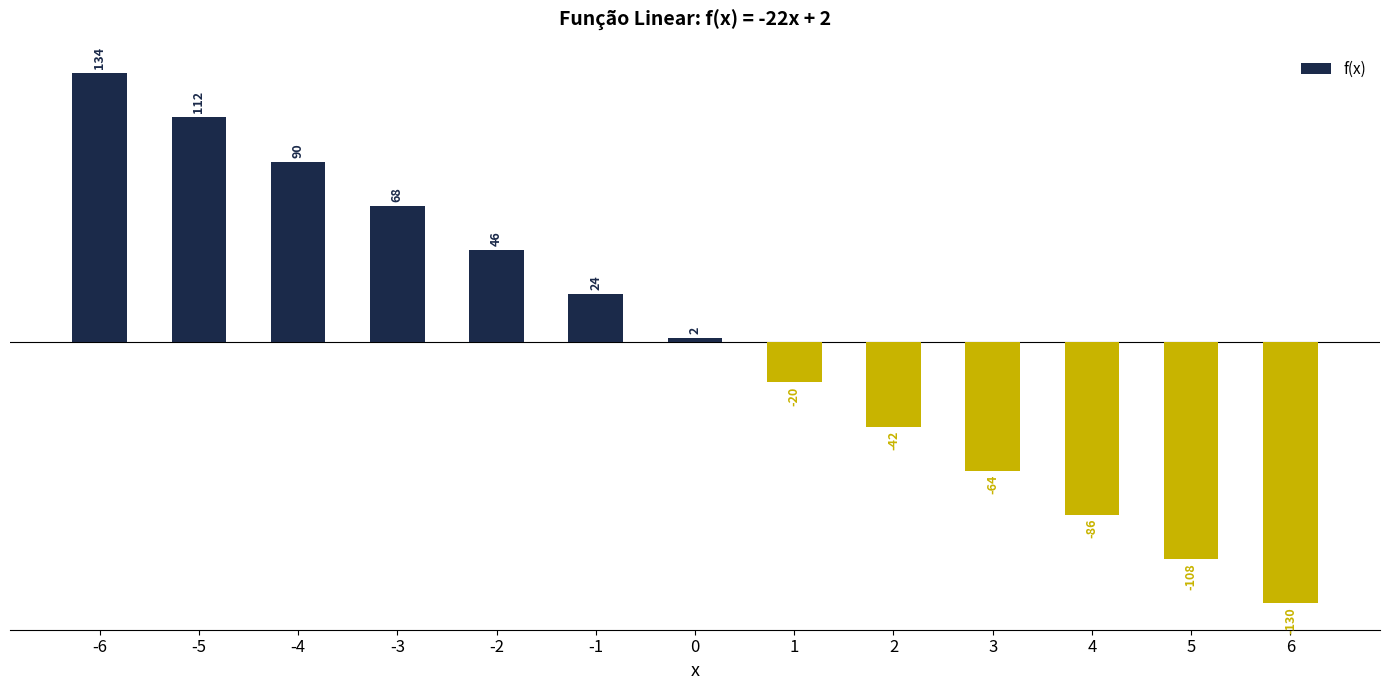

Reading right to left, what are all the values shown in this chart?

-130	-108	-86	-64	-42	-20	2	24	46	68	90	112	134